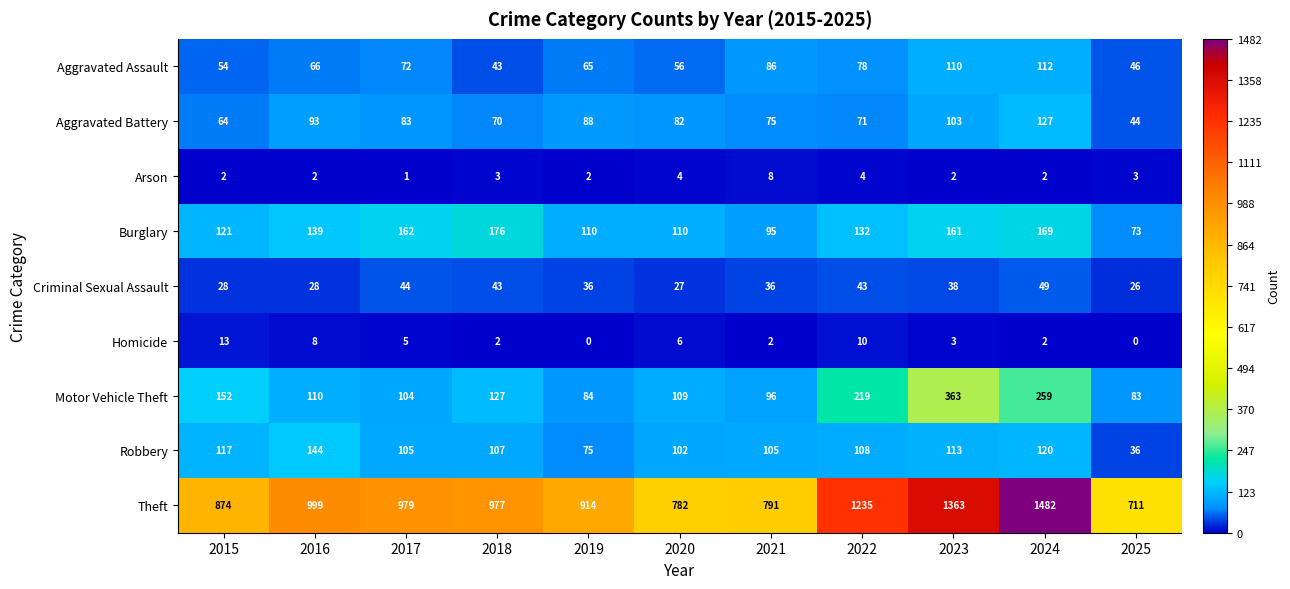

Is it true that Robbery equals 36 at 2025?

True